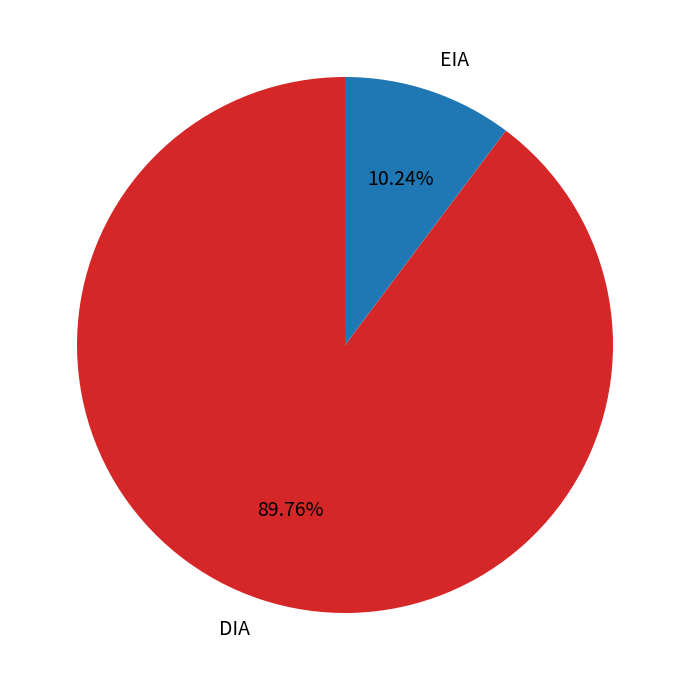

To the nearest percent, what is the average slice percentage?

50%